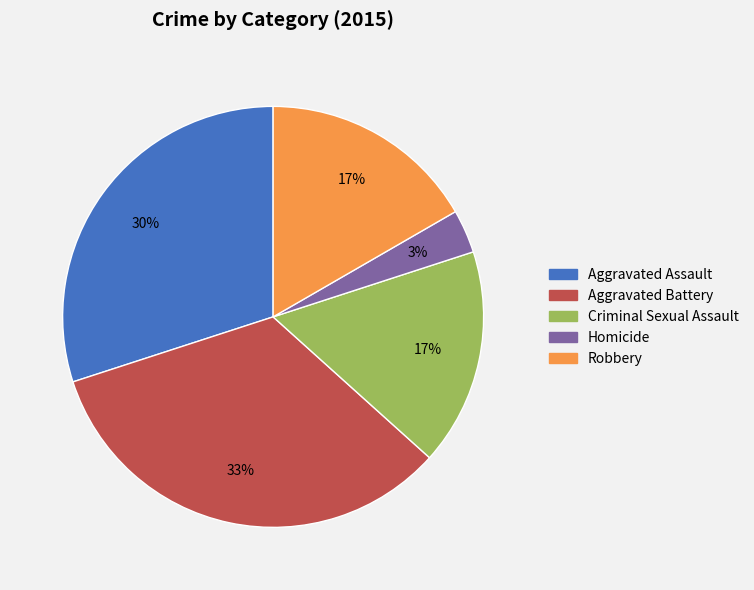

How many slices are in this pie chart?

5